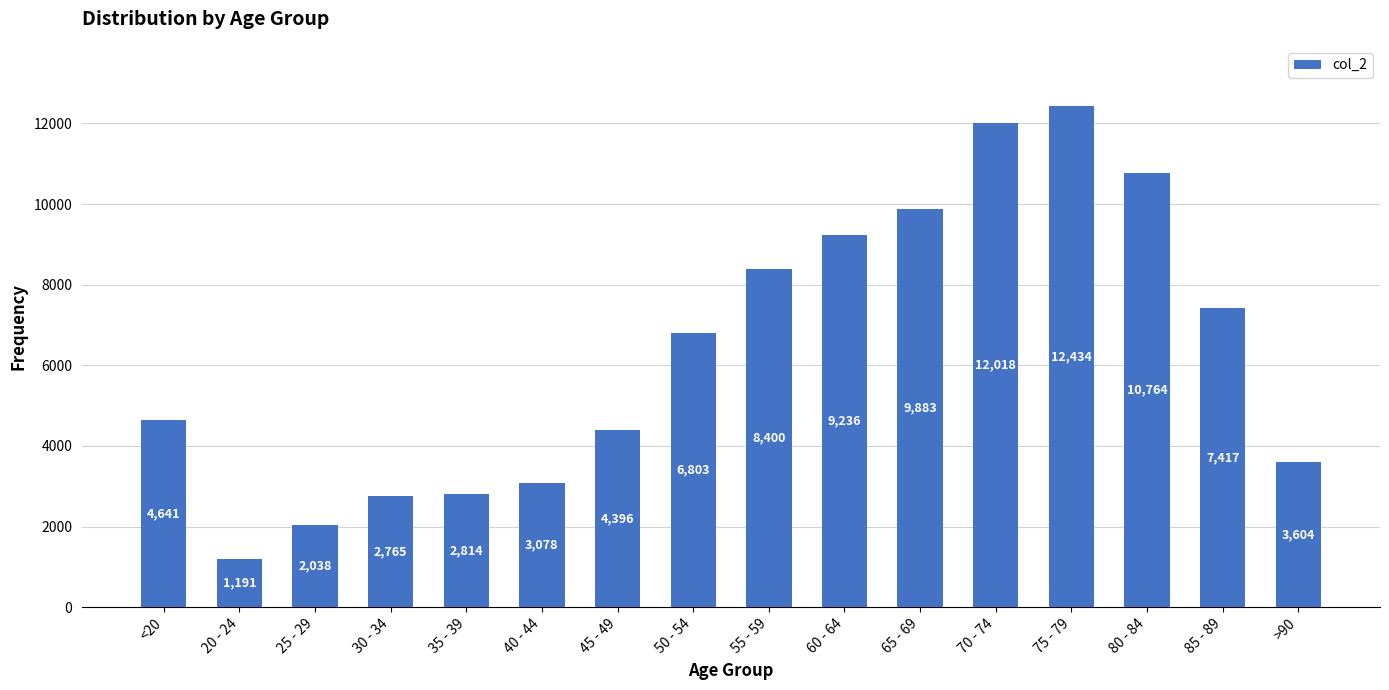

List the labels in order of value, smallest first.

20 - 24, 25 - 29, 30 - 34, 35 - 39, 40 - 44, >90, 45 - 49, <20, 50 - 54, 85 - 89, 55 - 59, 60 - 64, 65 - 69, 80 - 84, 70 - 74, 75 - 79